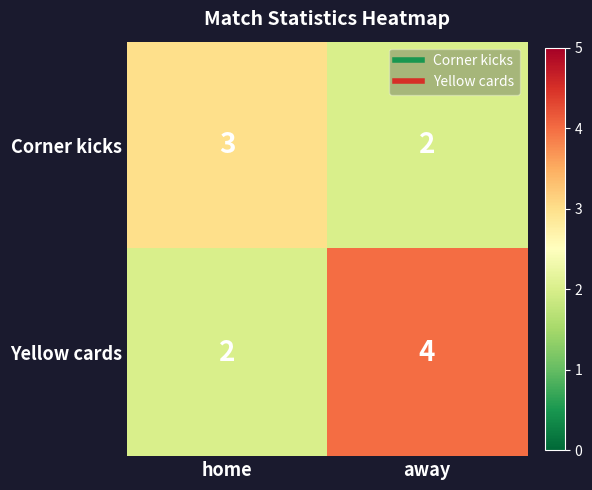

At home, list the series in order from smallest to largest.

Yellow cards, Corner kicks